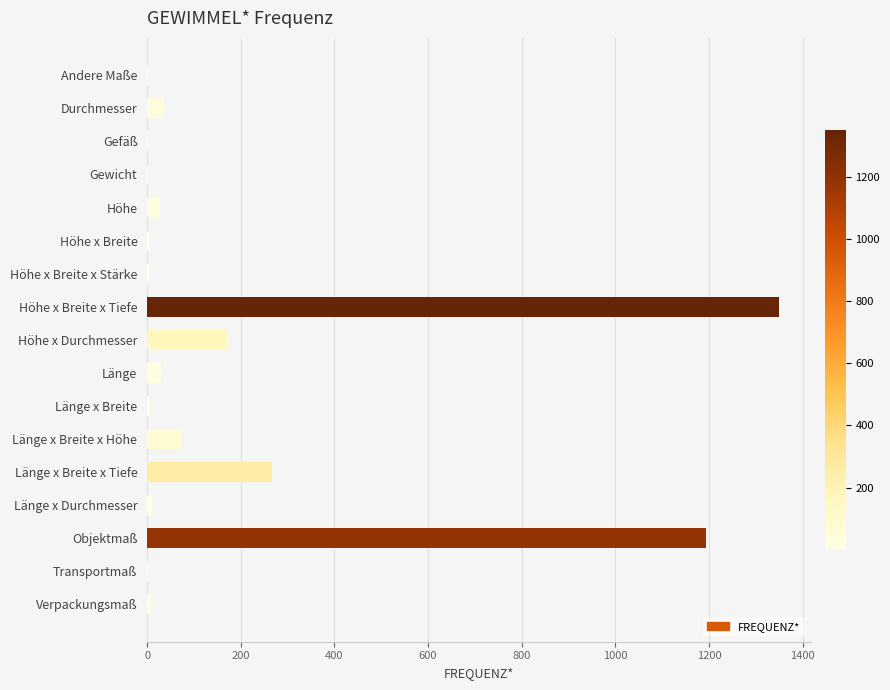

Is it true that the value at Objektmaß is 1193?

True